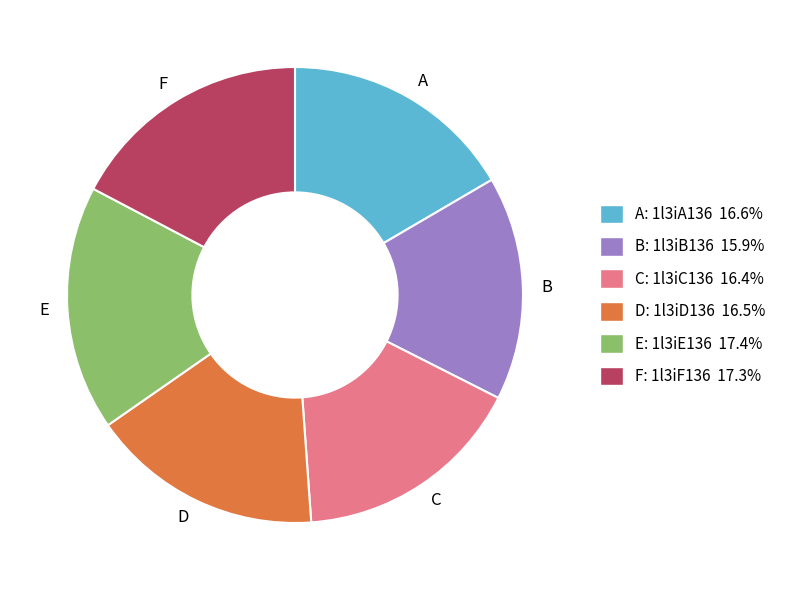

Is there any slice that represents more than half of the pie?

No